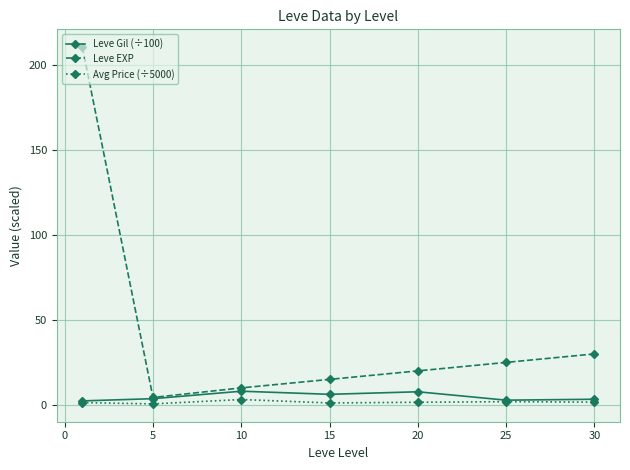

Rank the series by their maximum value, from lowest to highest.

Avg Price (÷5000), Leve Gil (÷100), Leve EXP